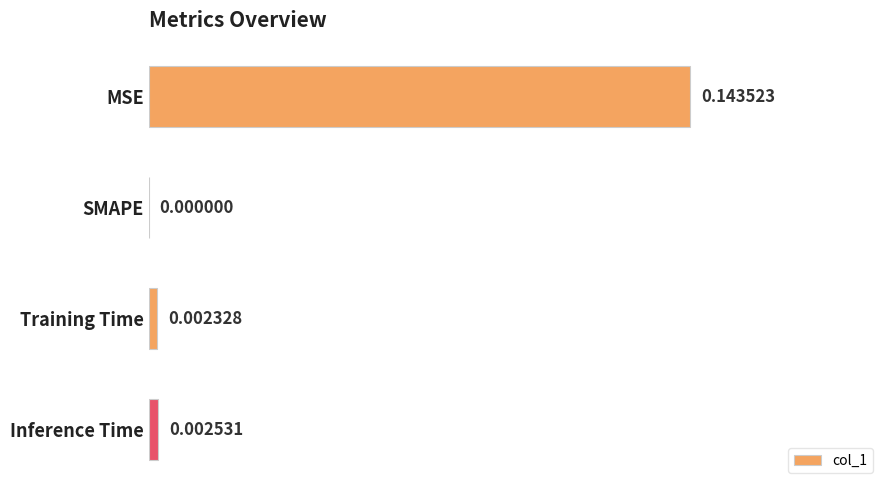

How many positive values are there?

3